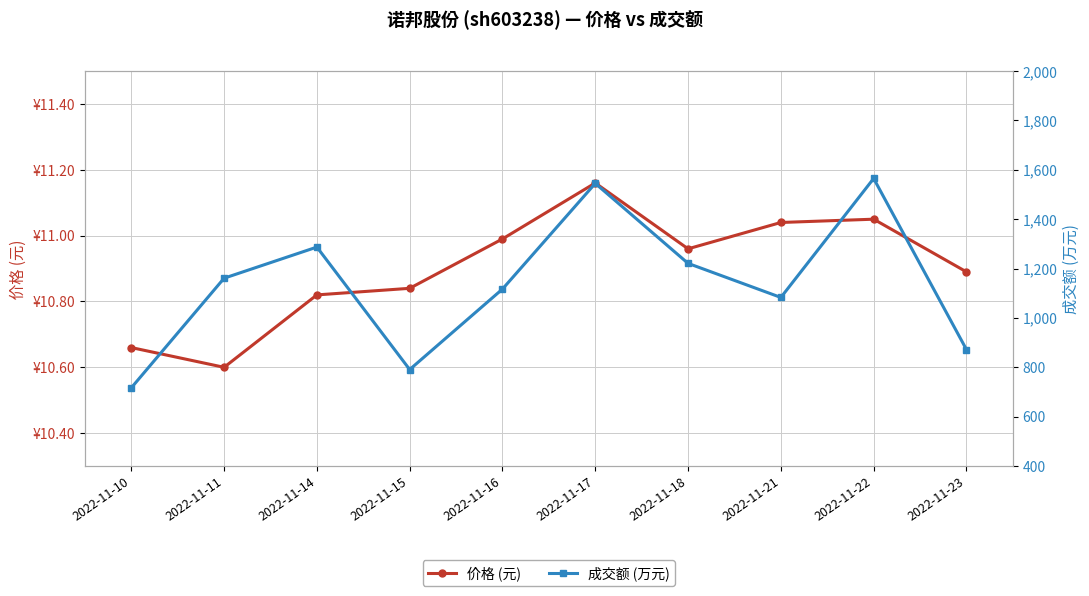

At which label does 成交额 (万元) reach its peak?

2022-11-22